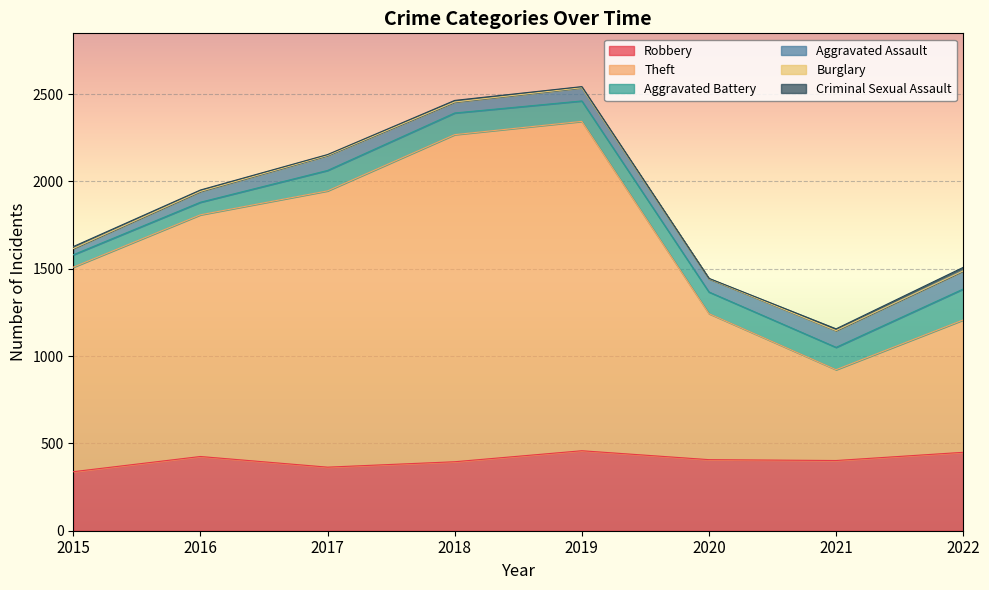

Which series has the widest spread of values?

Theft